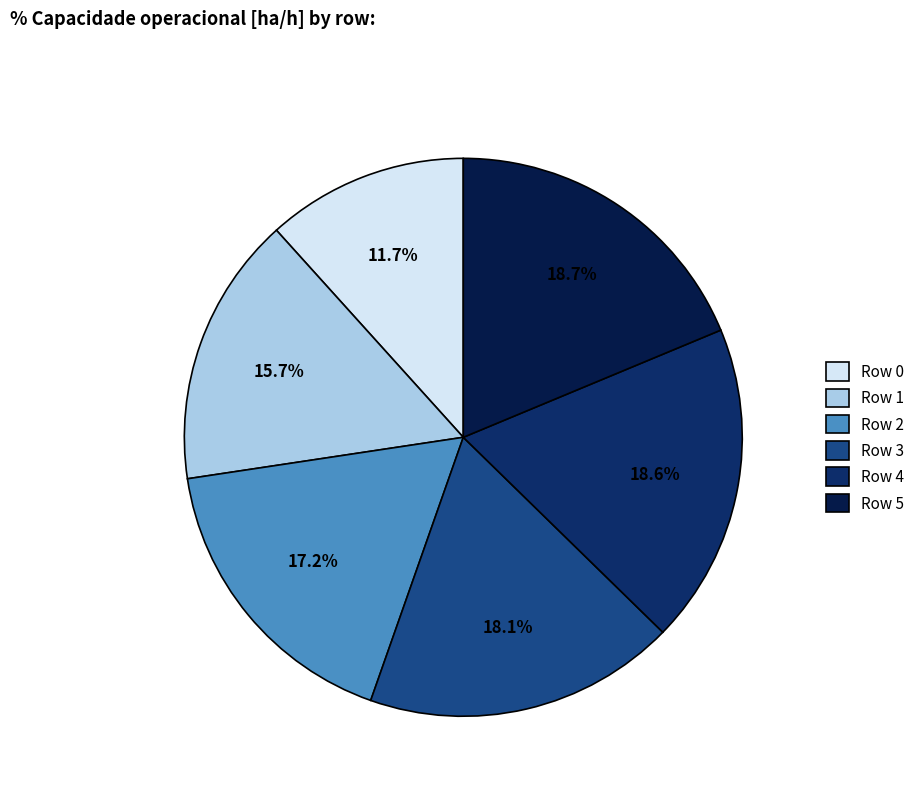

How many segments does this pie chart have?

6